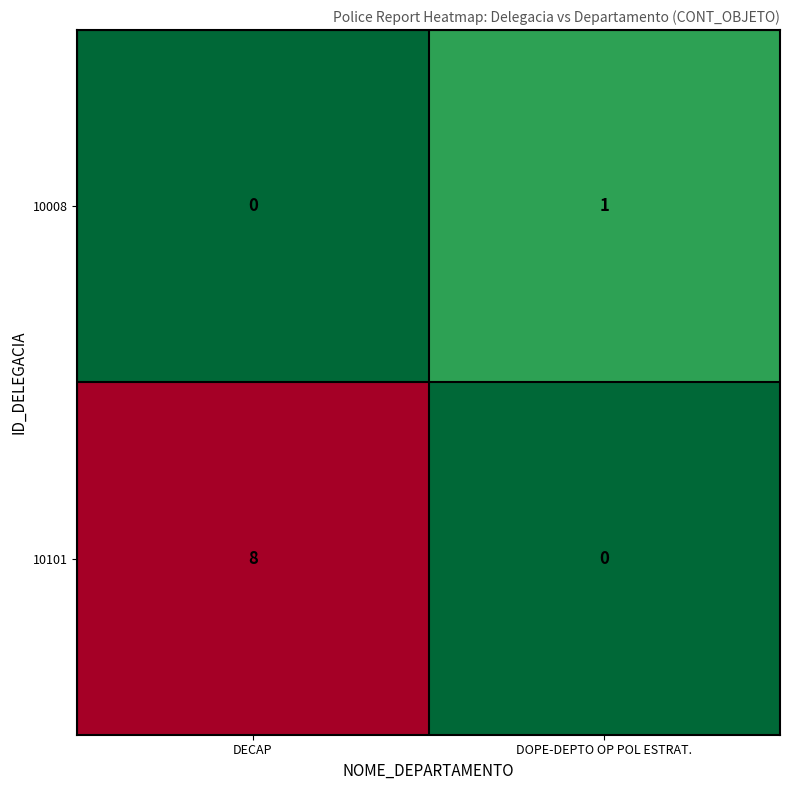

What is the sum of the 10101 values at DECAP and DOPE-DEPTO OP POL ESTRAT.?

8